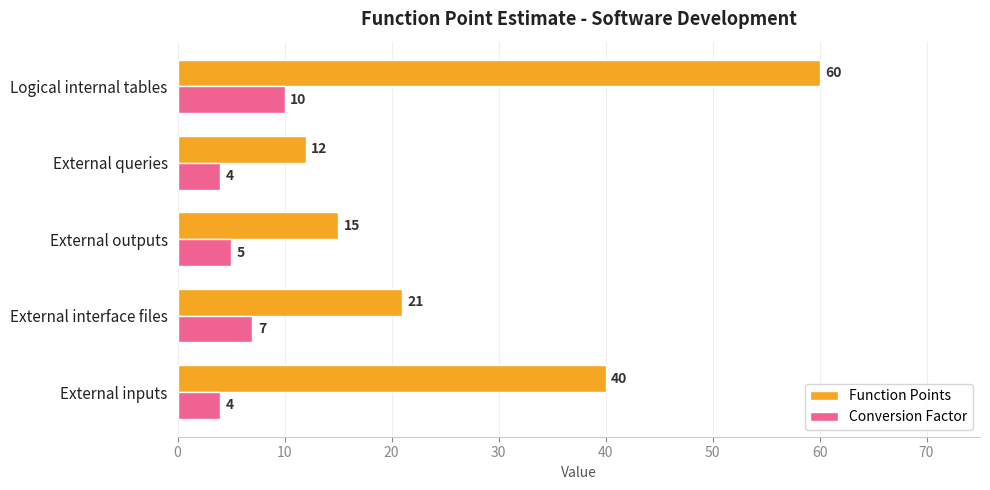

At which label does Function Points reach its peak?

Logical internal tables